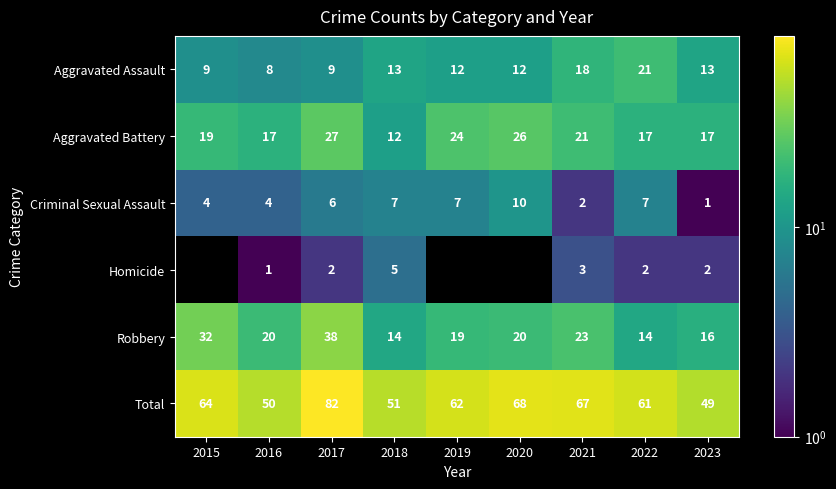

At which label is Aggravated Battery closest to 19?

2015